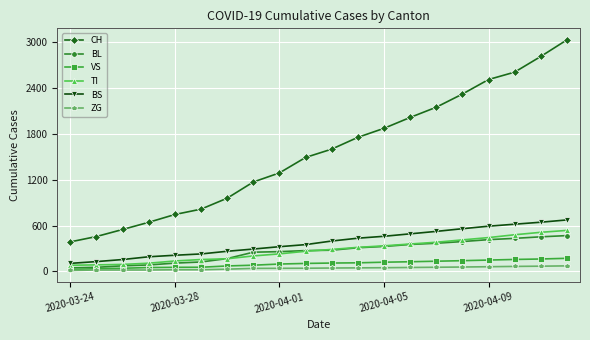

True or false: BL and TI cross at least once.

True